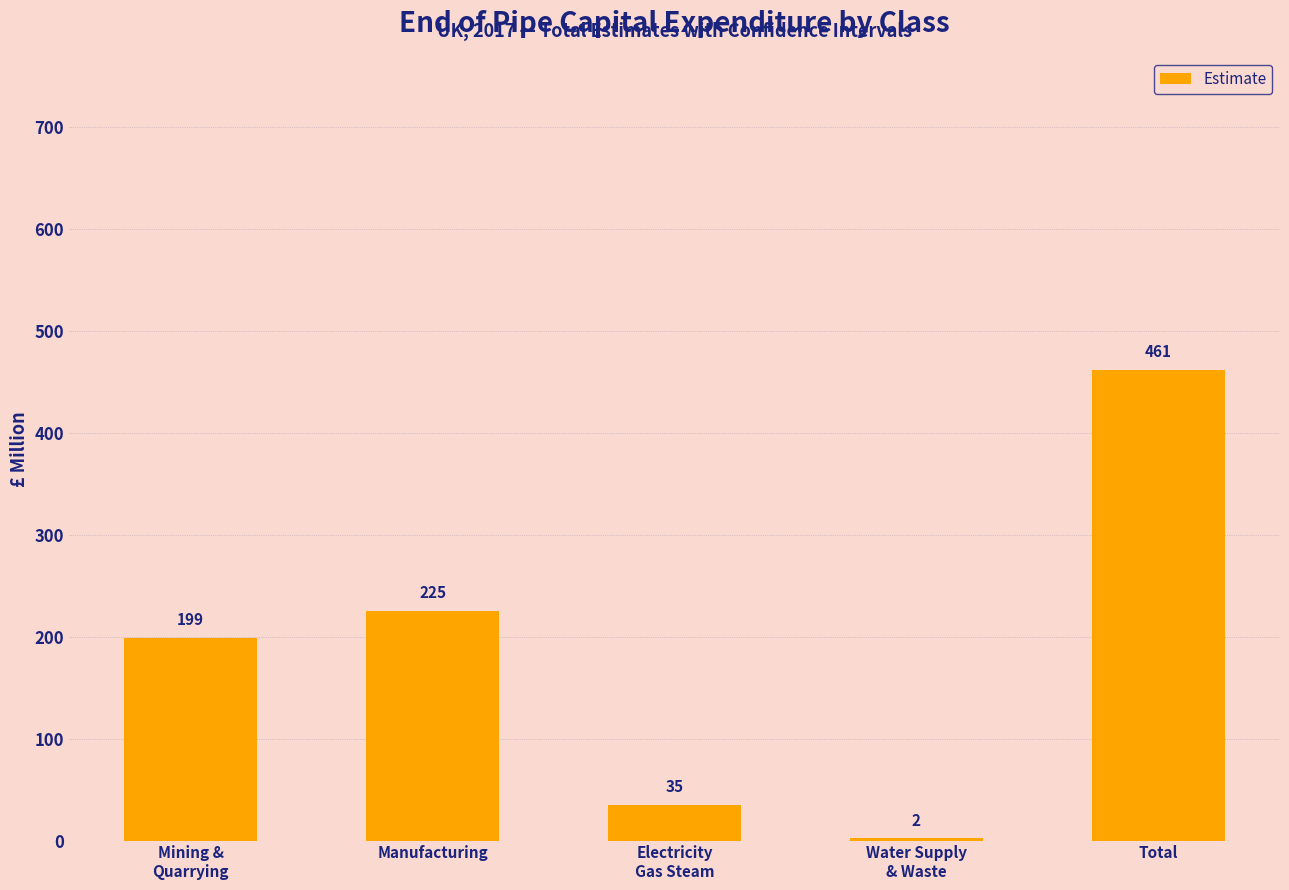

What is the sum of all values?

922